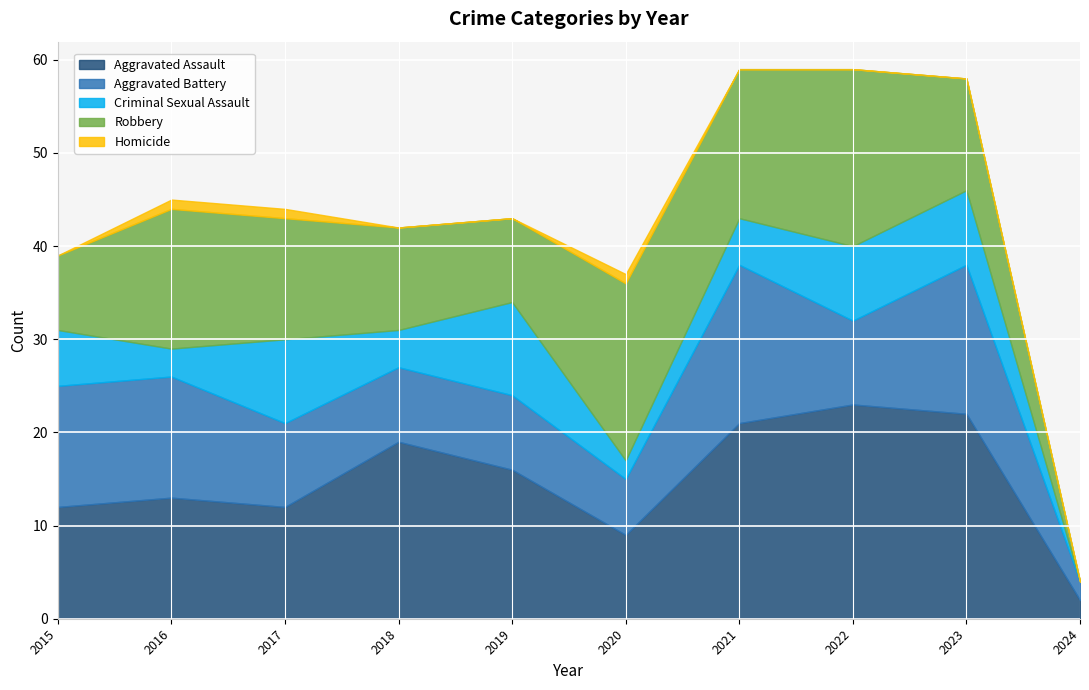

What is the value of the Robbery point at the 5th from the left?

9